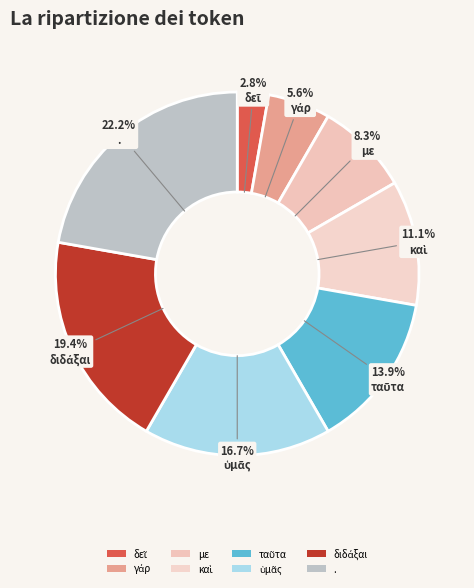

What percentage is the διδάξαι slice, to the nearest percent?

19%